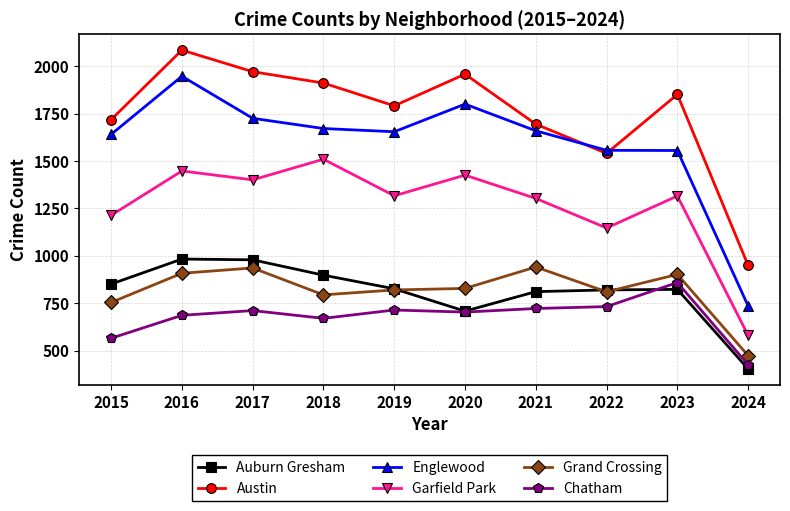

True or false: Auburn Gresham and Garfield Park intersect in this chart.

False